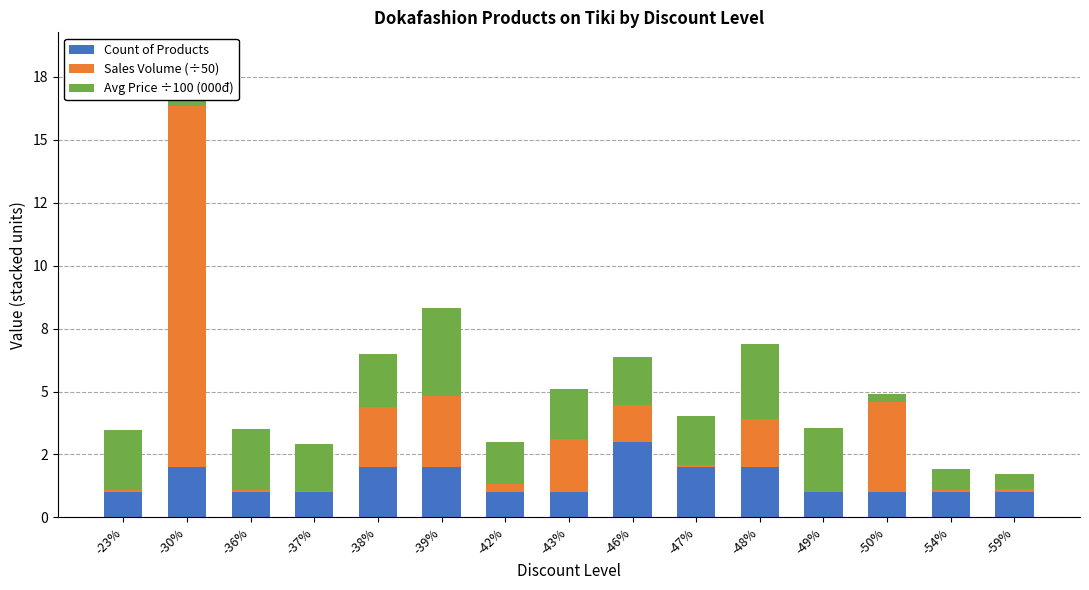

What are all the series names shown in the legend?

Count of Products, Sales Volume (÷50), Avg Price ÷100 (000đ)